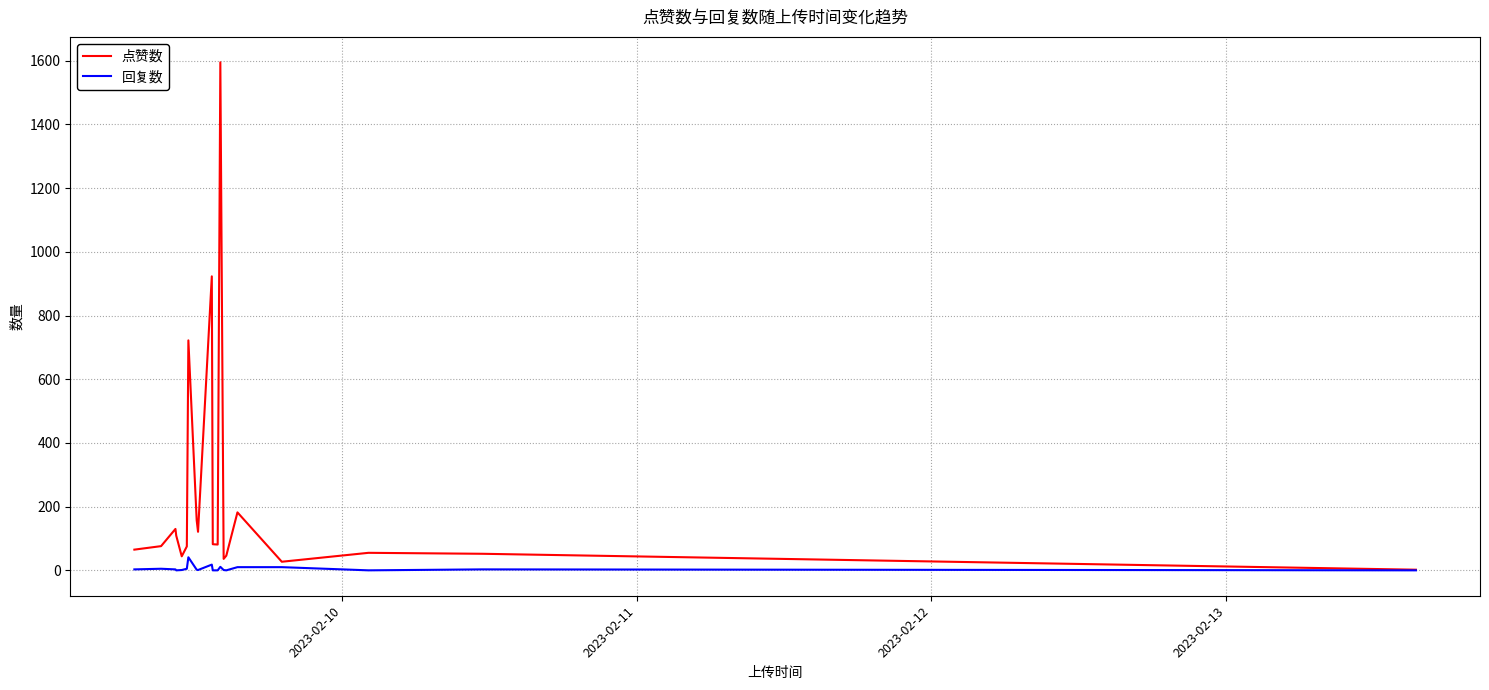

What is the highest value of the 点赞数 series?

1595